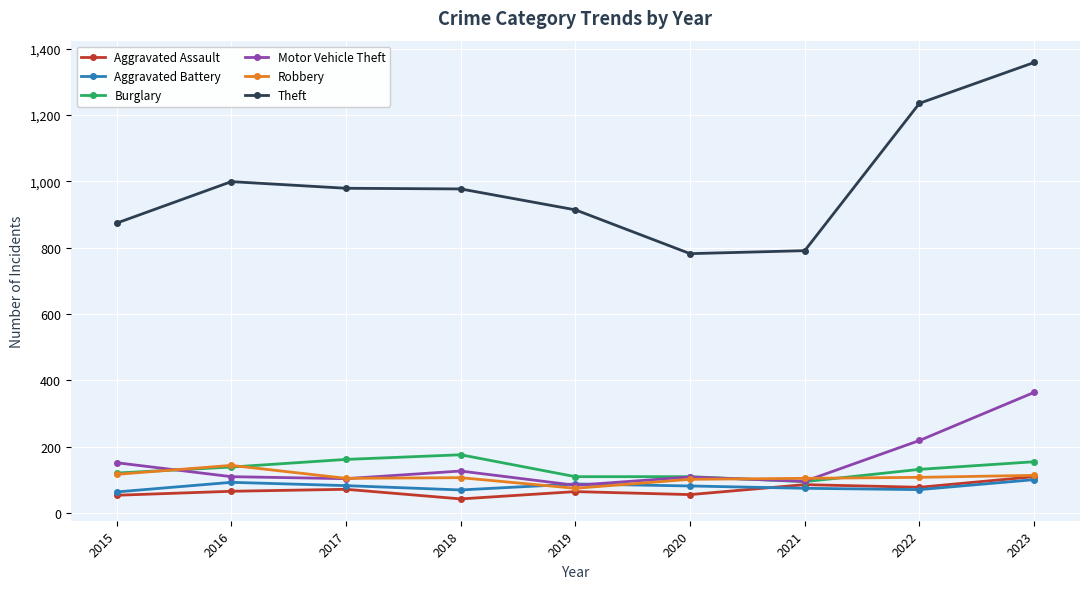

Read the Robbery value at 2022.

108